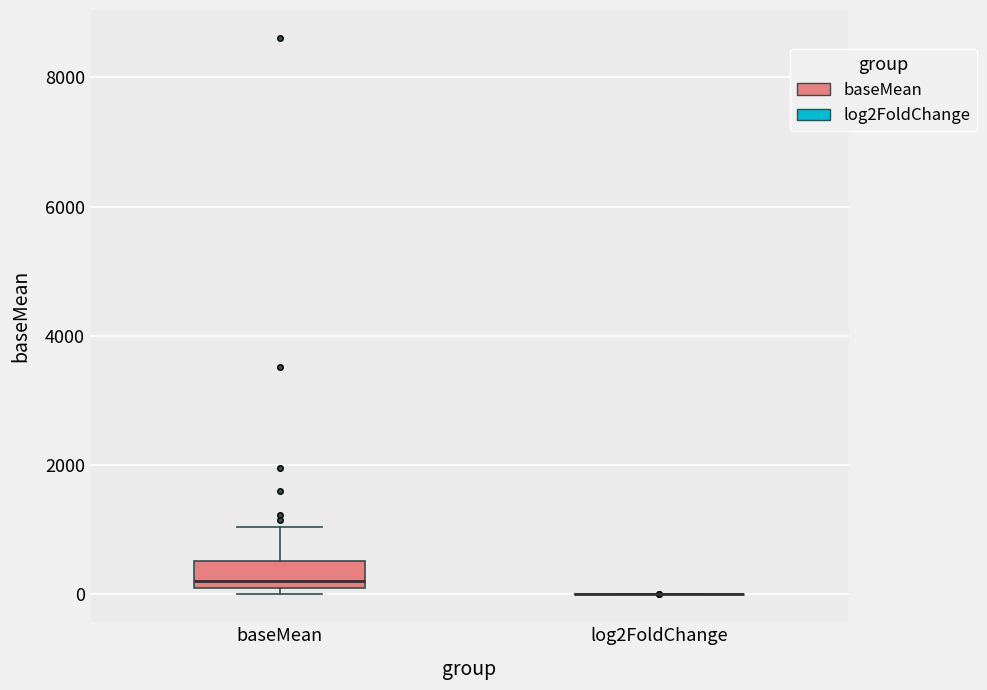

Reading left to right, transcribe this box plot: for each box, give where its median line is, the range the box spans, and where its two whiskers end, as read against the y-axis. The values are not printed on the chart, so give them approximately, as read against the axis.

baseMean: median 200, box 0 to 600, whiskers 0 (just below the box's lower edge) to 1000
log2FoldChange: box collapsed to a line at 0, whiskers 0 to 0